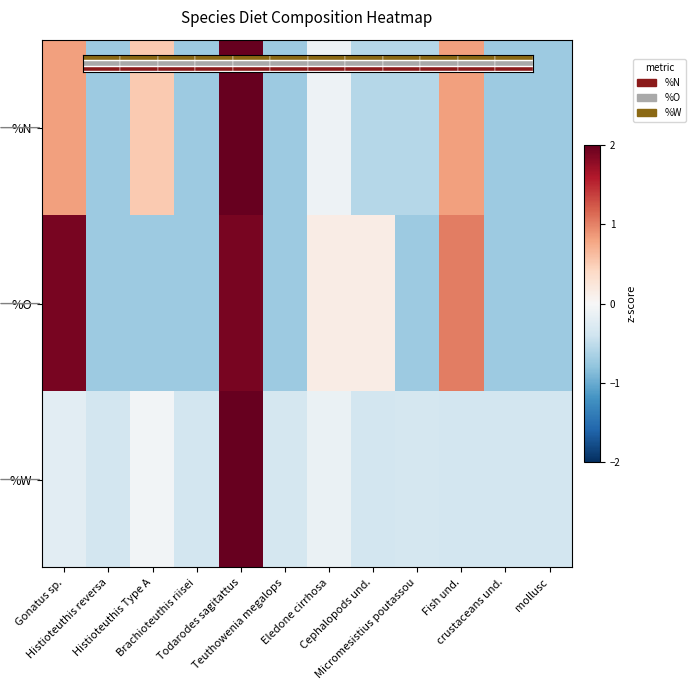

At which label does %N reach its minimum?

Histioteuthis reversa